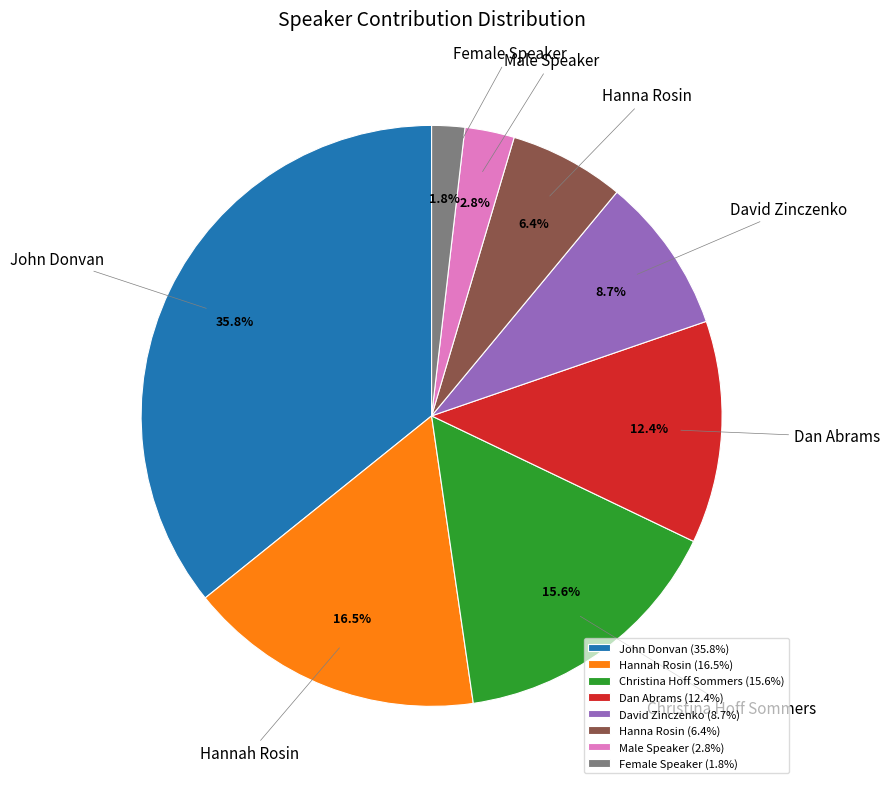

Which slice is the largest?

John Donvan